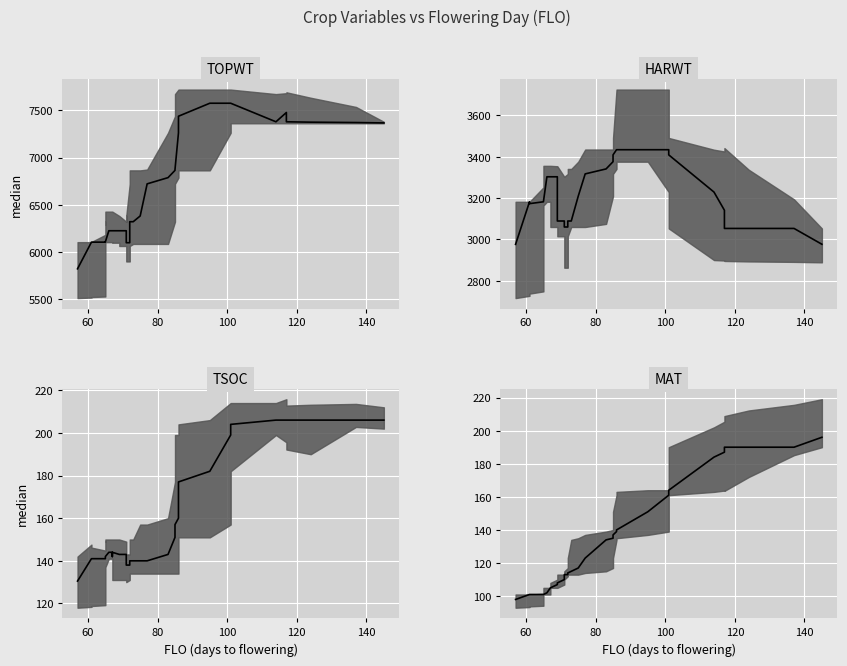

How many lines are shown in the chart?

4